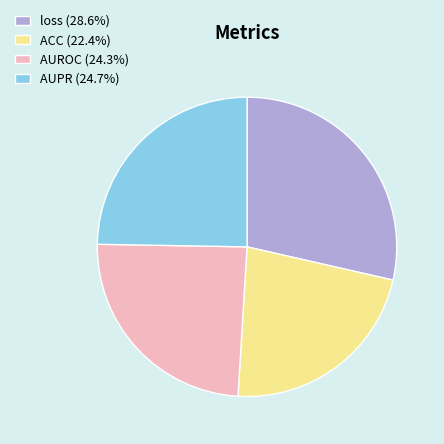

Is the sum of AUPR and ACC greater than half?

No